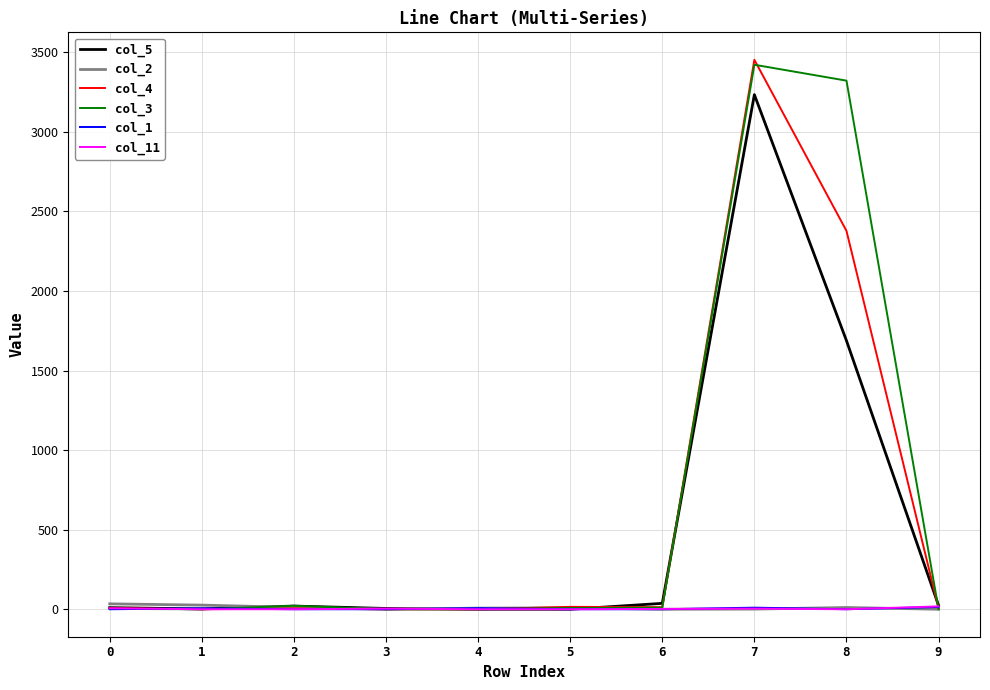

What is the maximum value shown in the chart?

3453